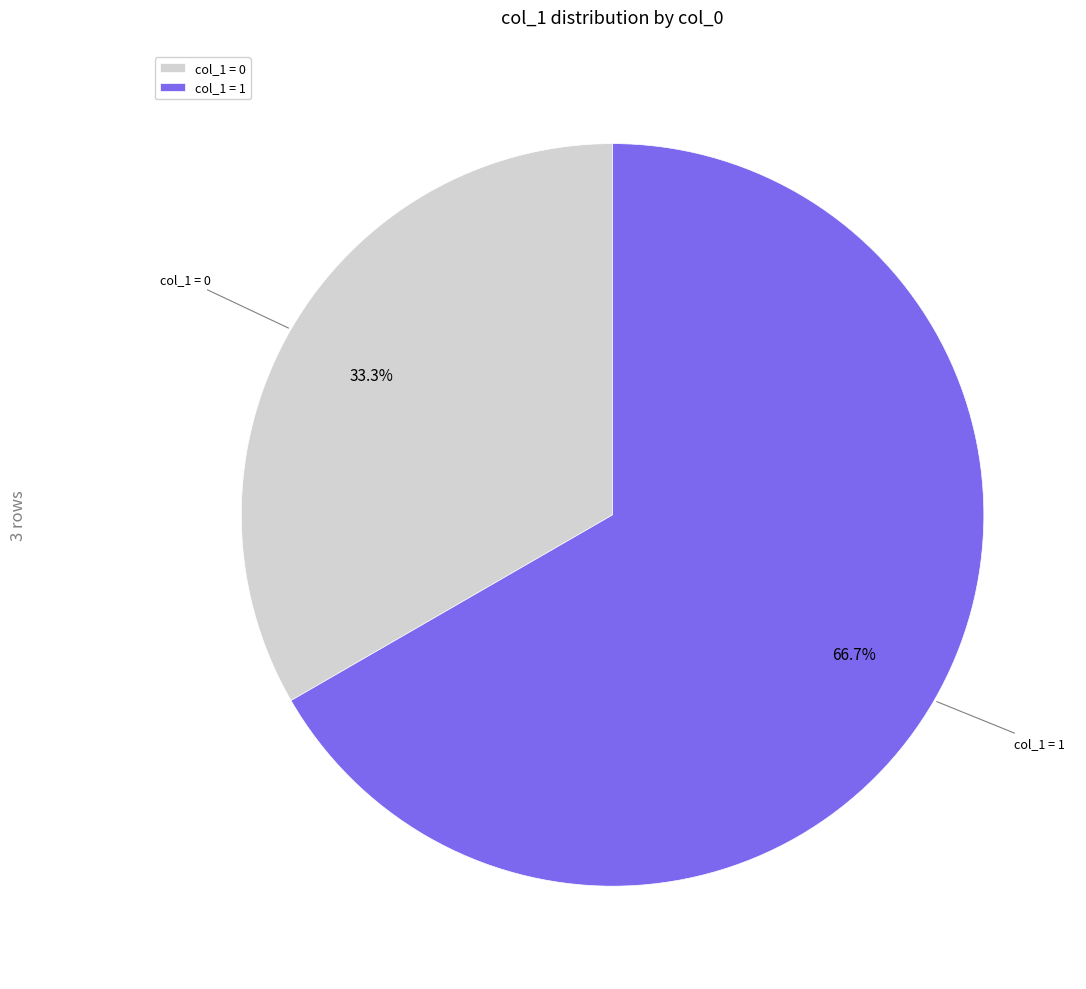

Between col_1 = 0 and col_1 = 1, which is larger?

col_1 = 1